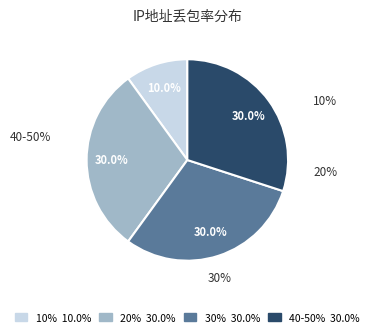

Rank the categories by value from lowest to highest.

10%, 20%, 40-50%, 30%